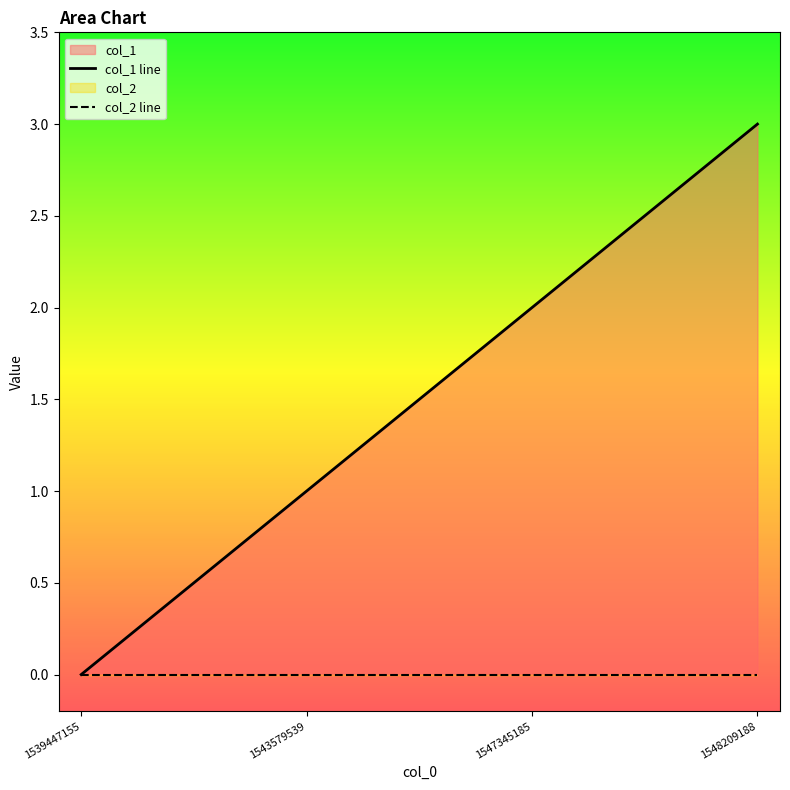

How many values are between 1 and 3?

3